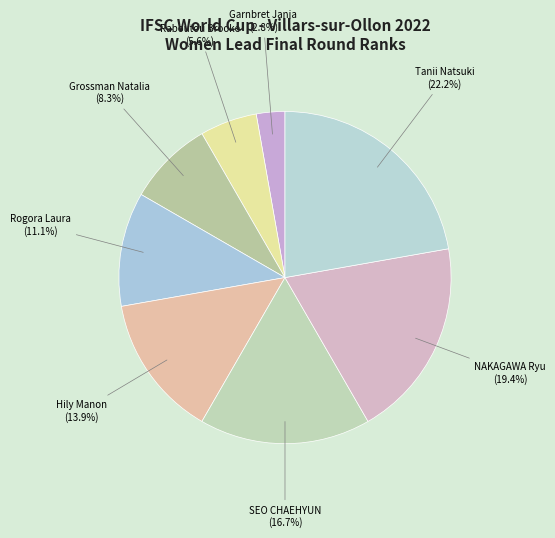

What percentage do SEO CHAEHYUN and Rogora Laura together represent?

27.8%